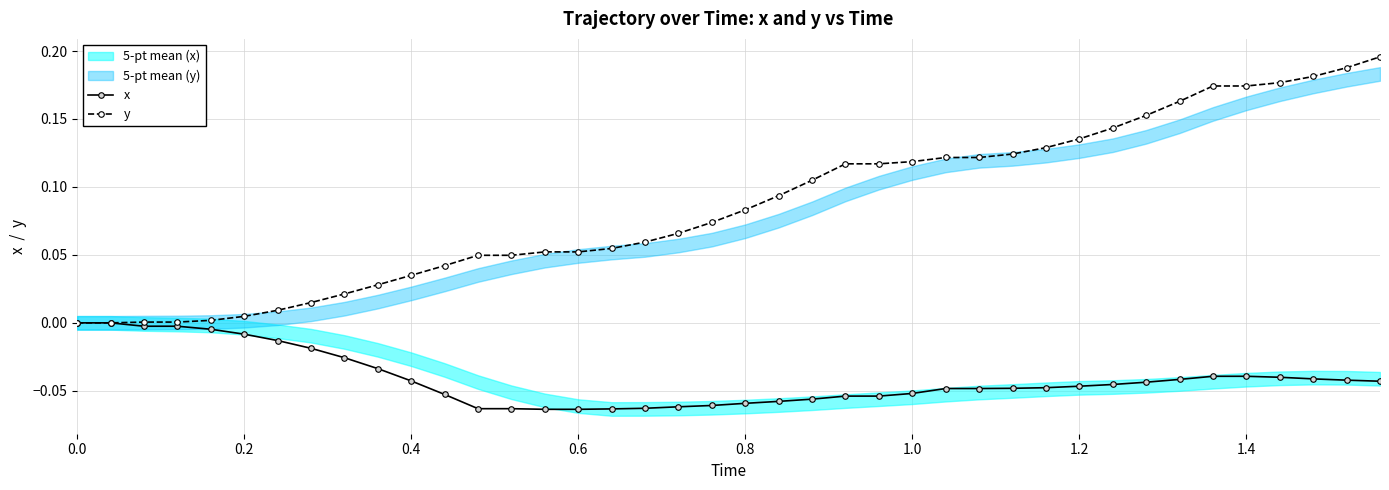

At how many categories does at least one series exceed 0?

38